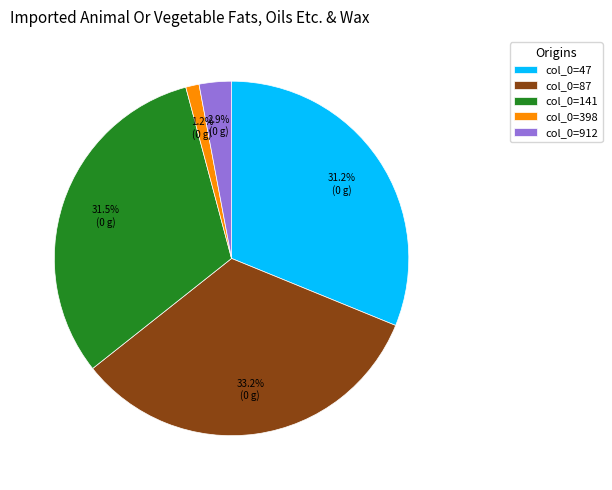

Is col_0=87 the majority of the pie?

No